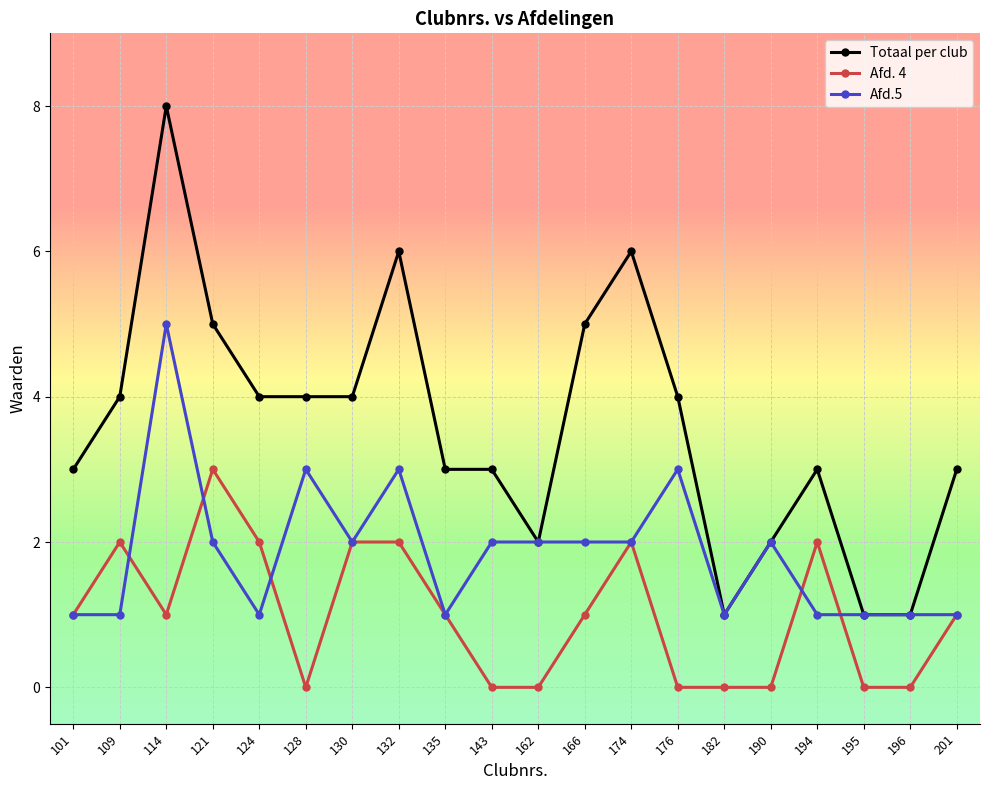

Is it true that Afd. 4 equals 0 at 182?

True